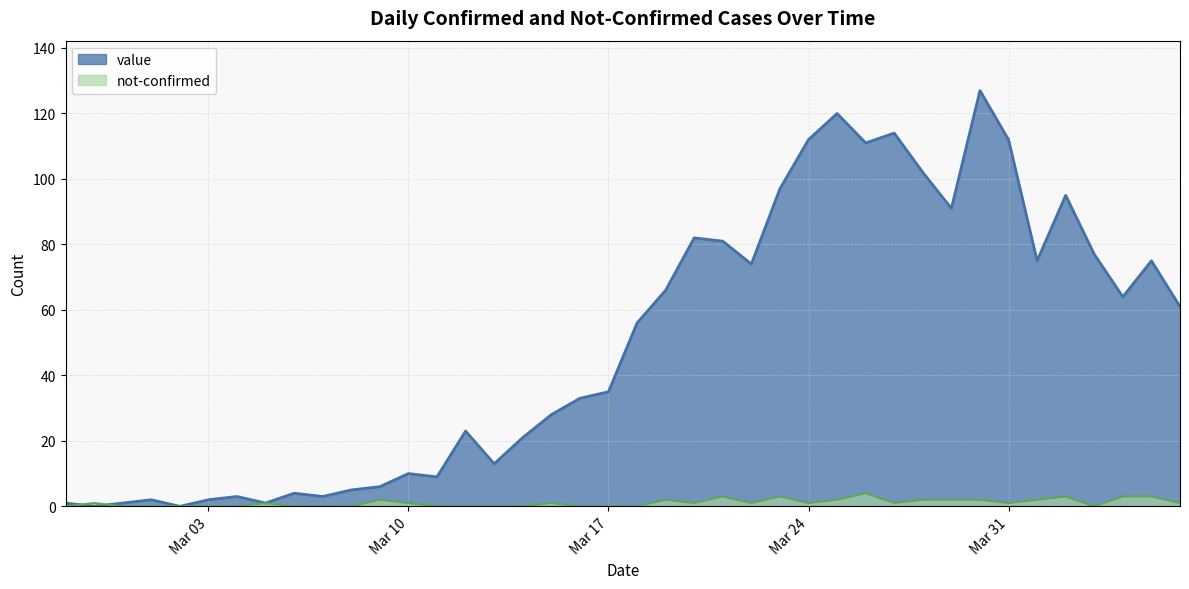

How many lines are shown in the chart?

2